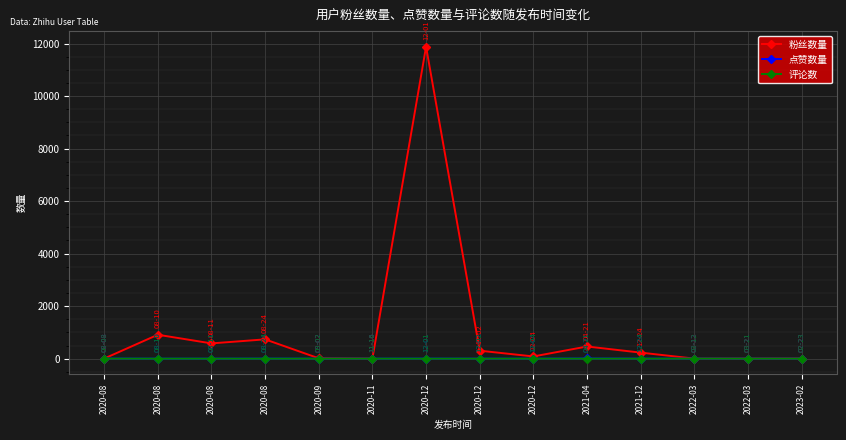

What is the approximate value of 点赞数量 at 2021-12?

2